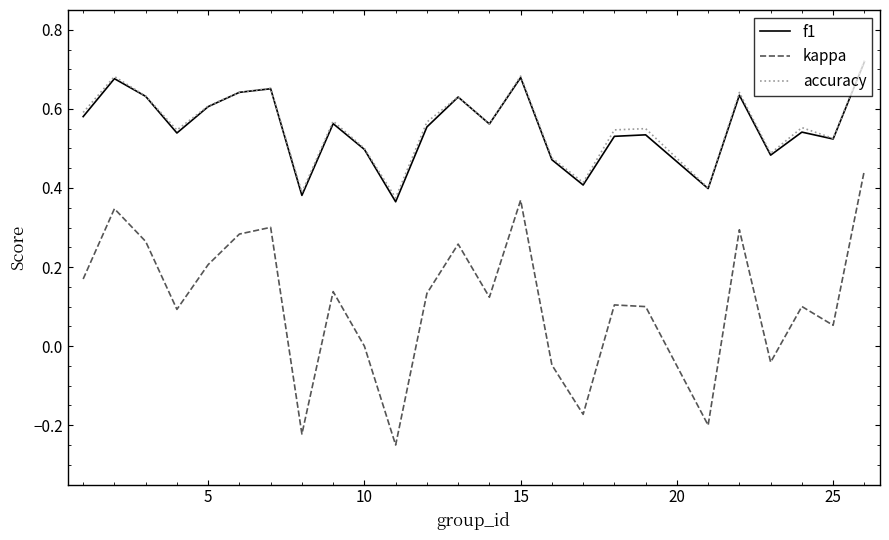

Which series has the widest spread of values?

kappa